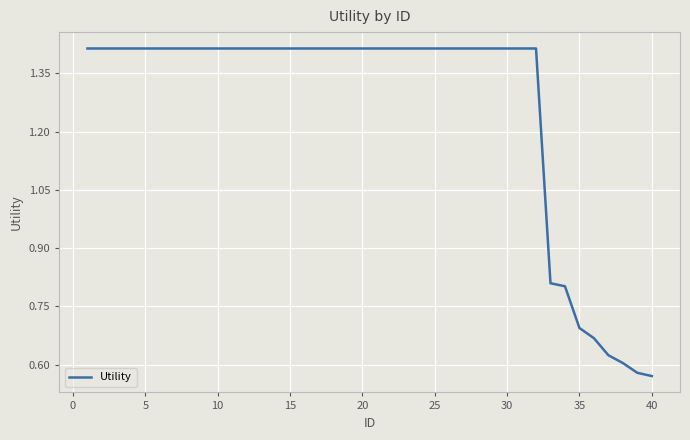

What is the maximum value shown in the chart?

1.4